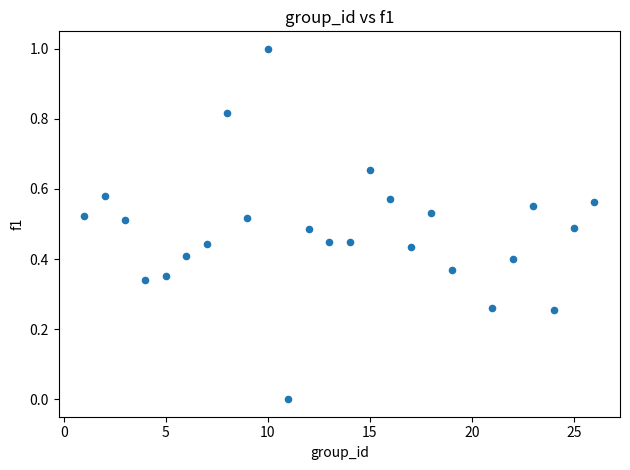

What is the range of X values (max minus min)?

25.0